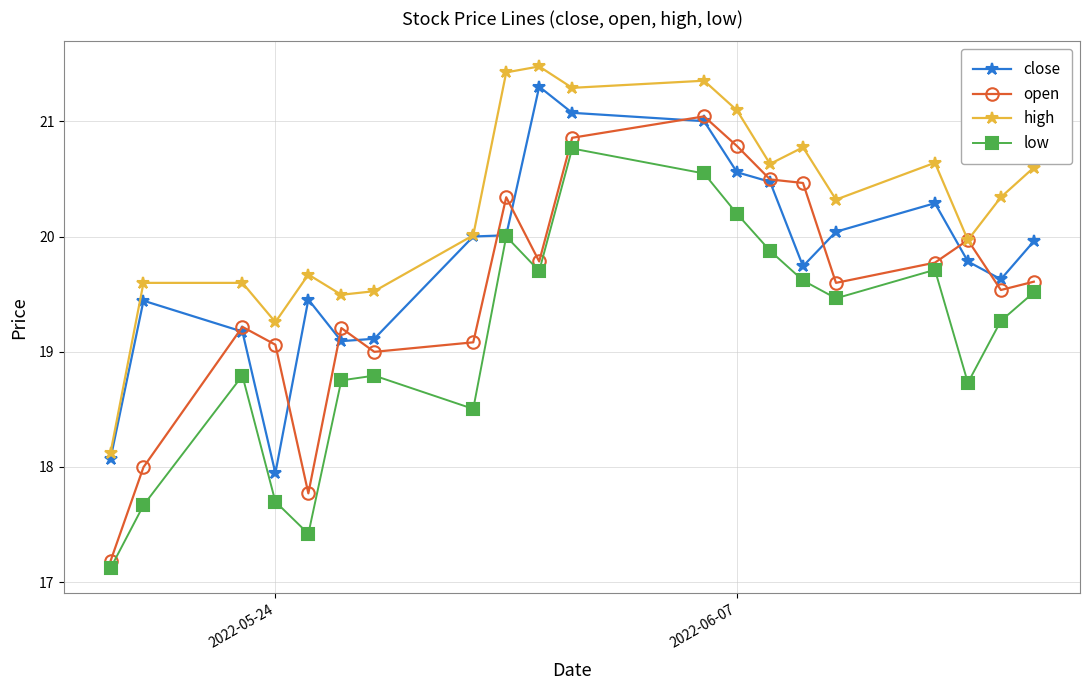

True or false: open and low cross at least once.

False